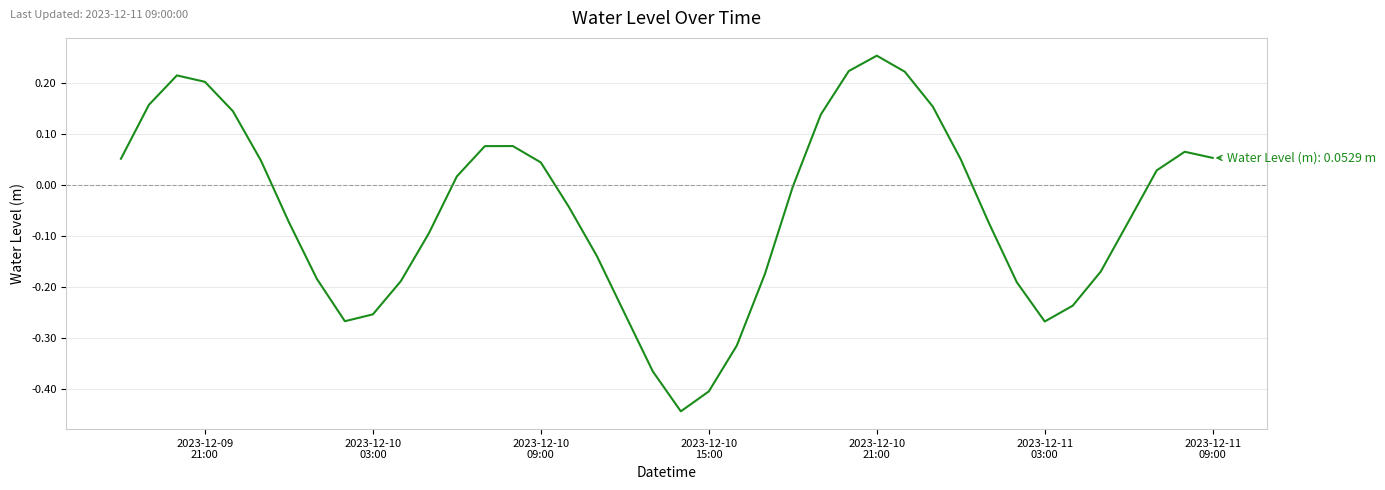

What is the difference between the maximum and minimum values?

0.7